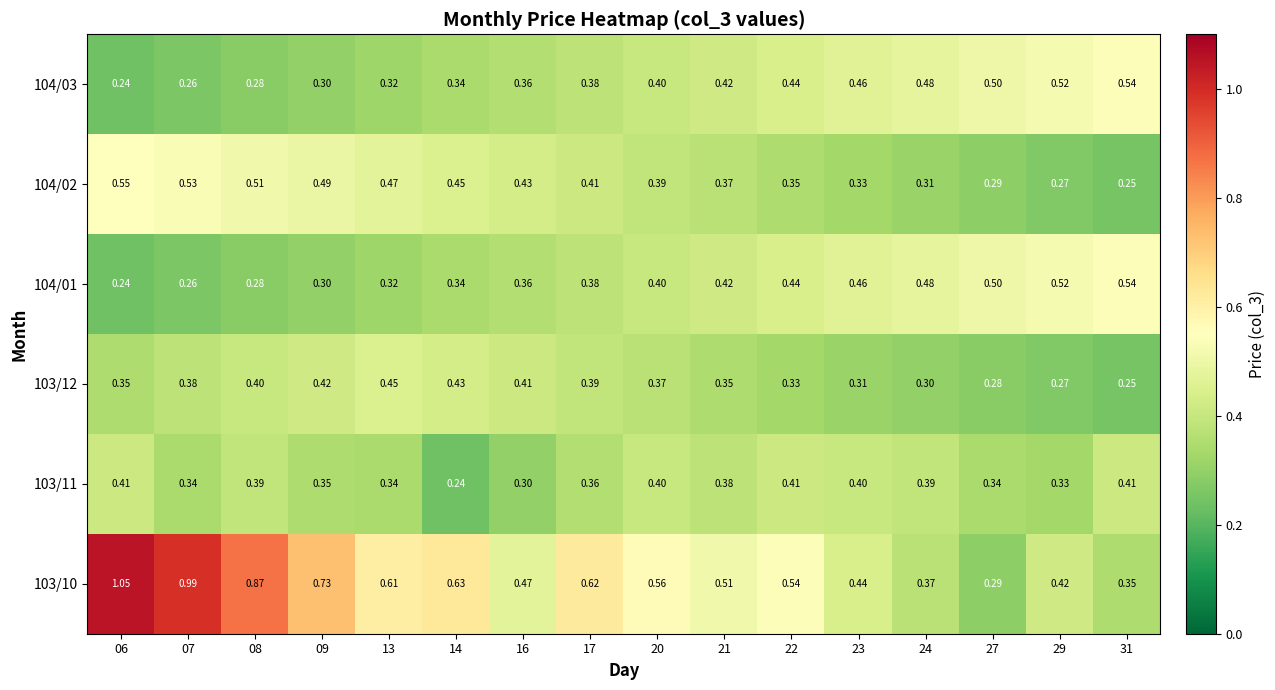

Which series has the largest total across all categories?

103/10